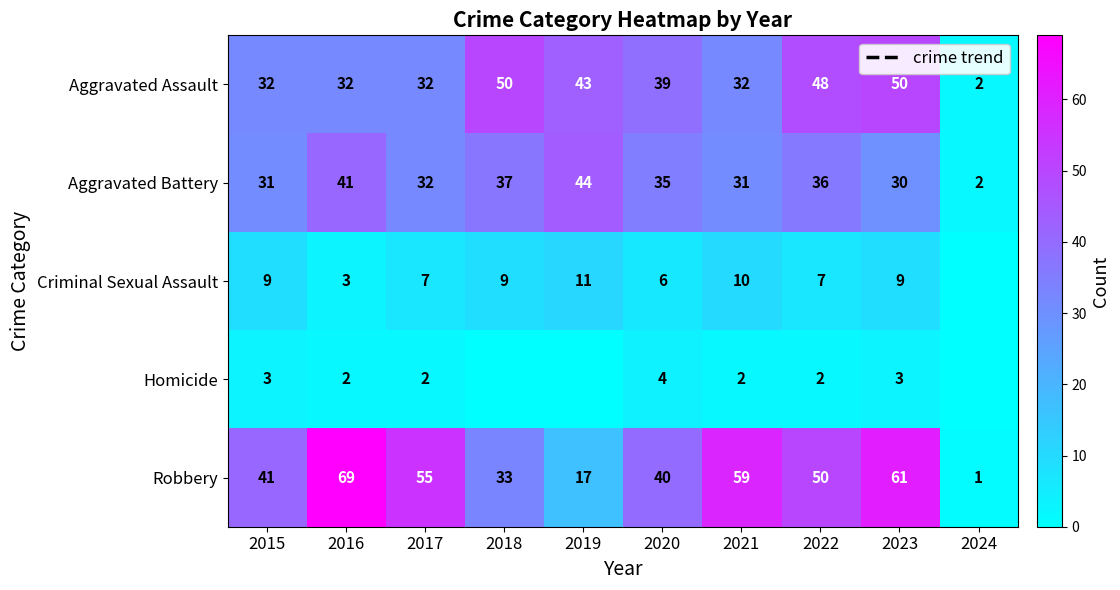

What is the approximate value of Aggravated Assault at 2022?

48